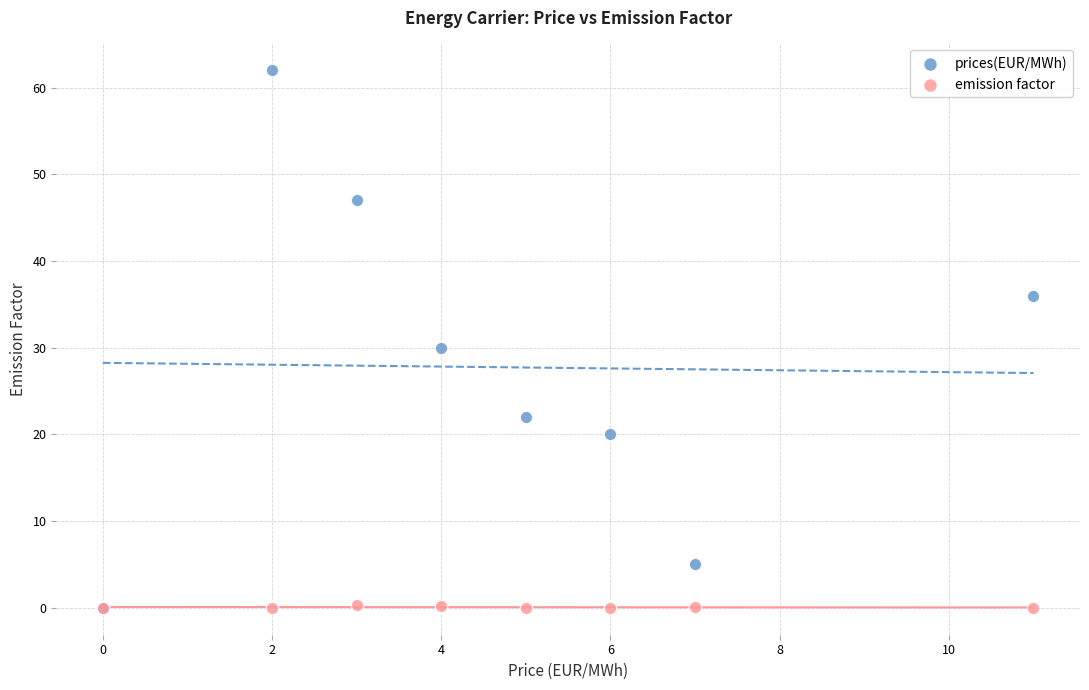

Which series has the largest Y range (max minus min)?

prices(EUR/MWh)